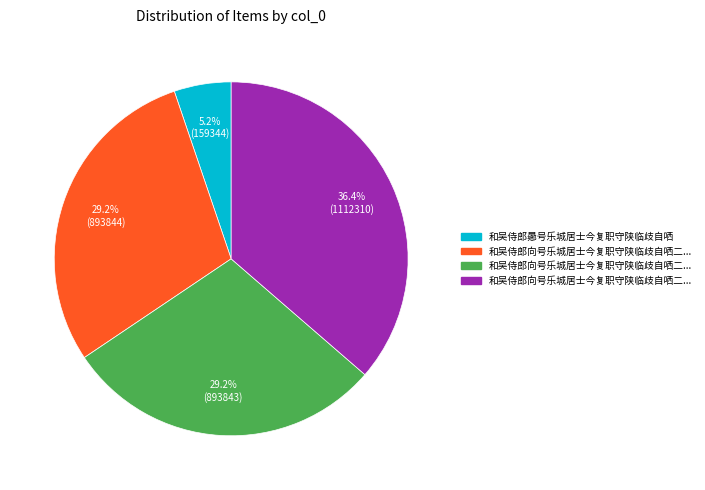

Does any single category account for the majority?

No